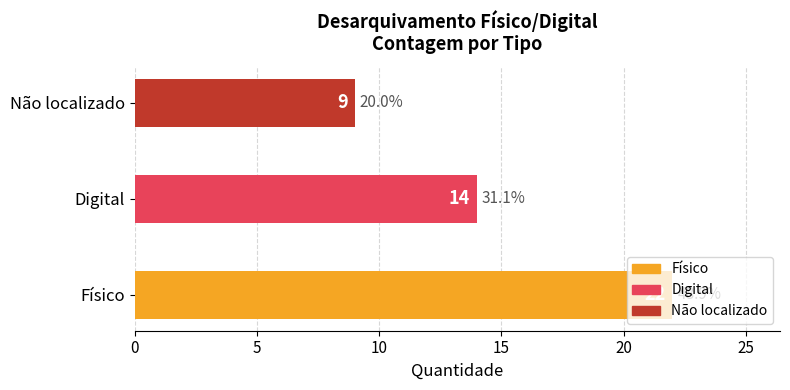

Is it true that the value at Físico is 35?

False